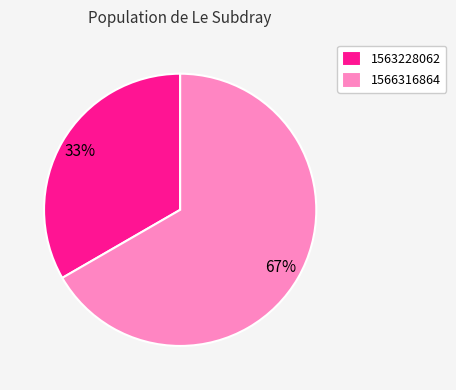

What percentage is the 1563228062 slice, to the nearest percent?

33%